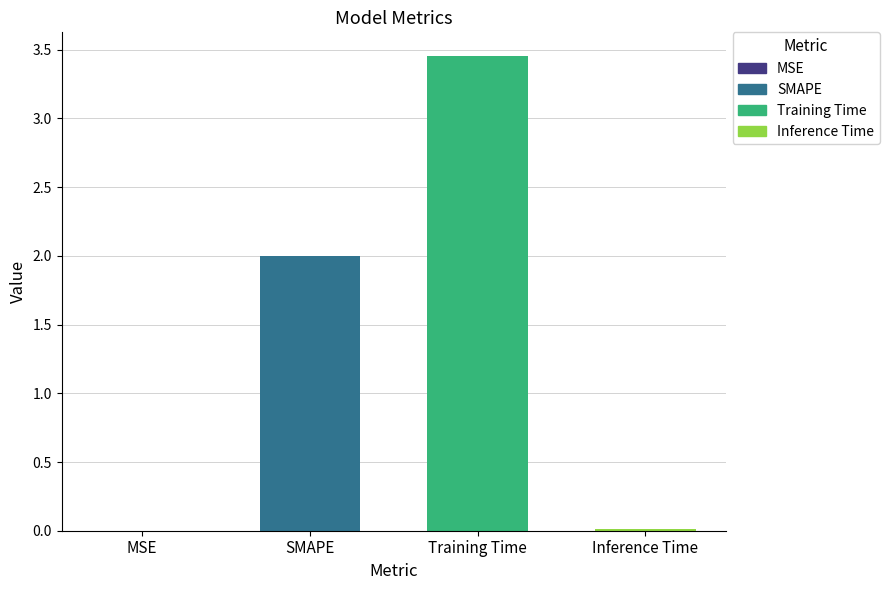

Reading left to right, extract all data points from this chart.

0.0	2.0	3.5	0.0